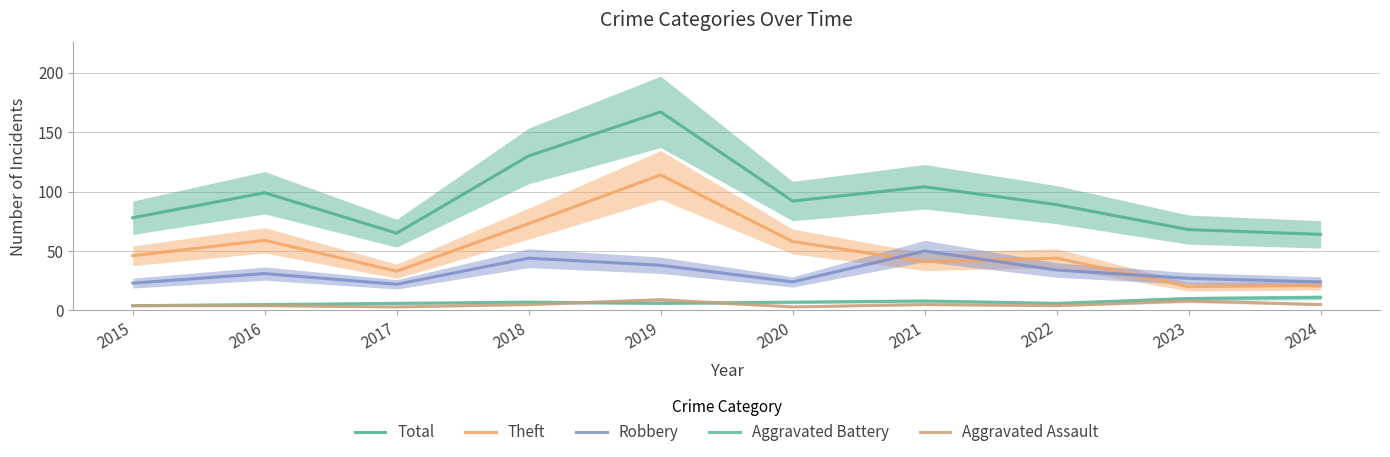

What is the value of the Theft point at the 10th from the left?

21